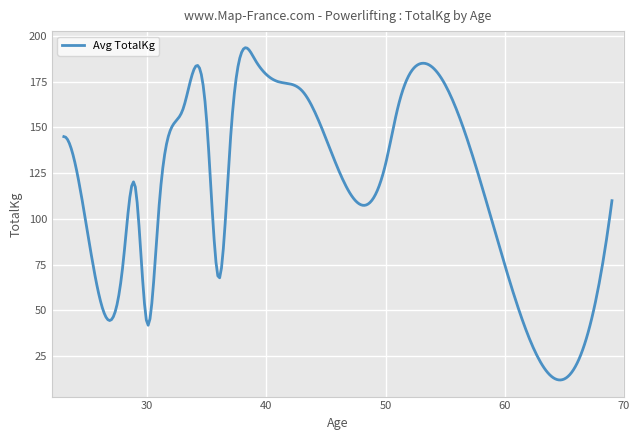

What is the minimum value shown in the chart?

12.0